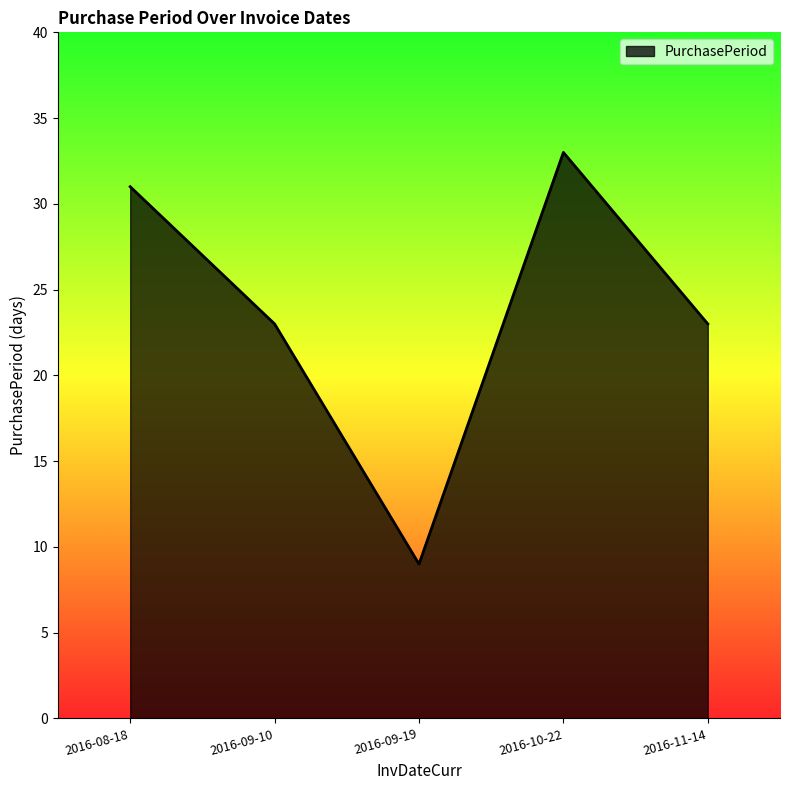

What is the ratio of the value at 2016-09-10 to the value at 2016-09-19?

2.6